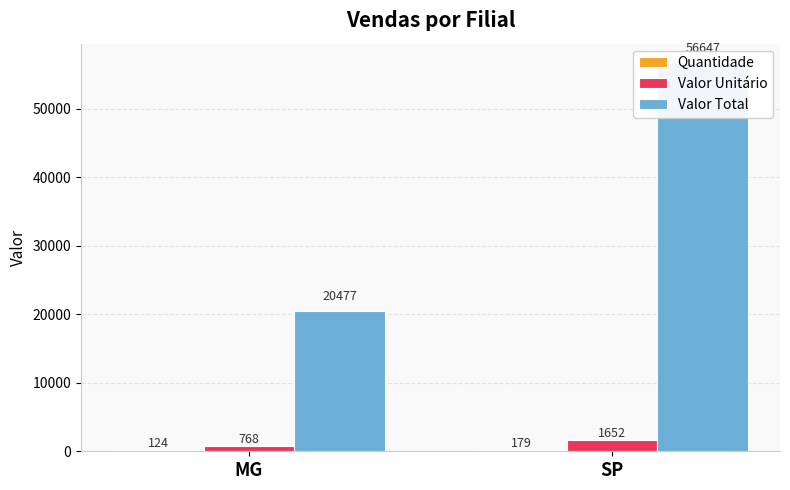

What is the label of the 1st bar from the left?

MG